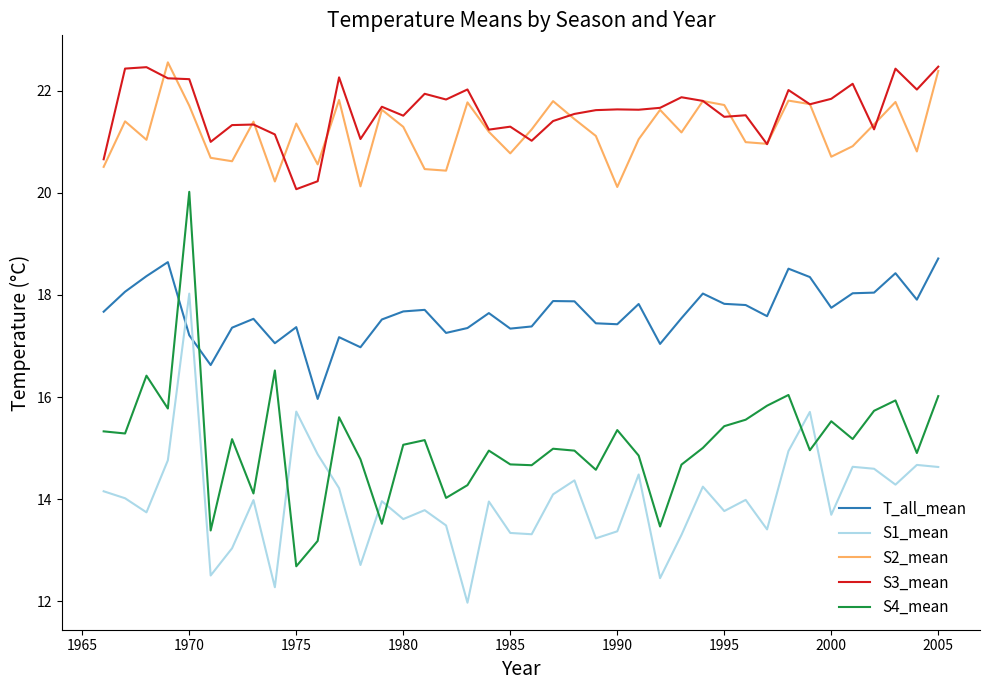

True or false: S1_mean has more than 0 interior local peaks.

True